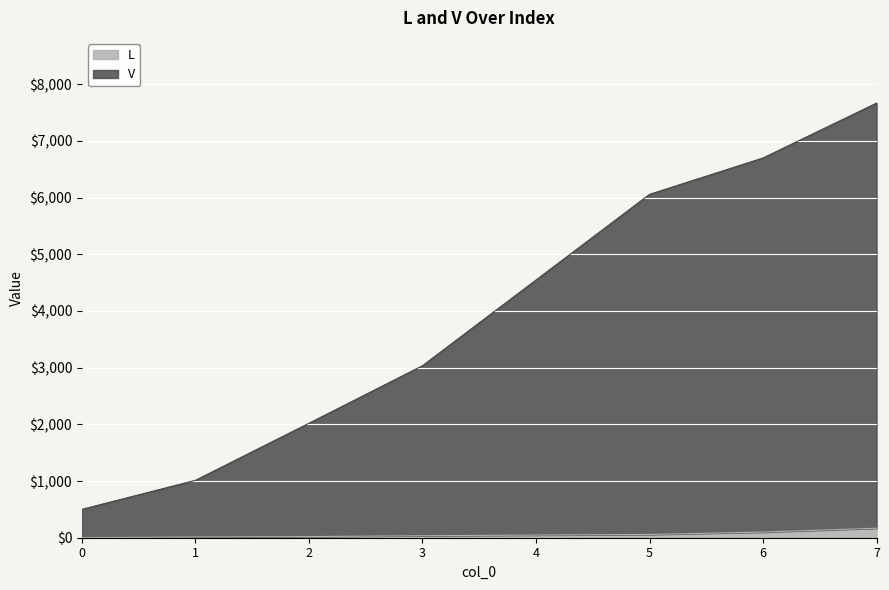

What is the spread (max minus min) of values at 2?

2000